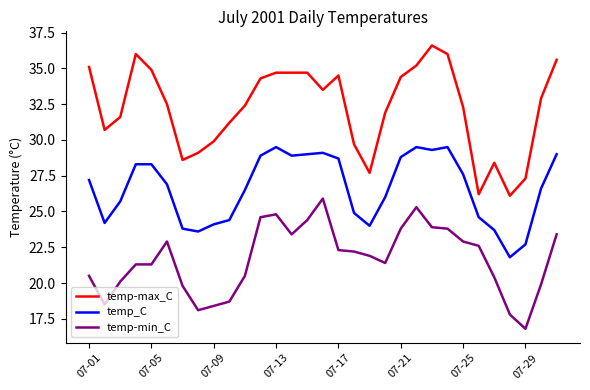

What is the highest value of the temp-max_C series?

36.6